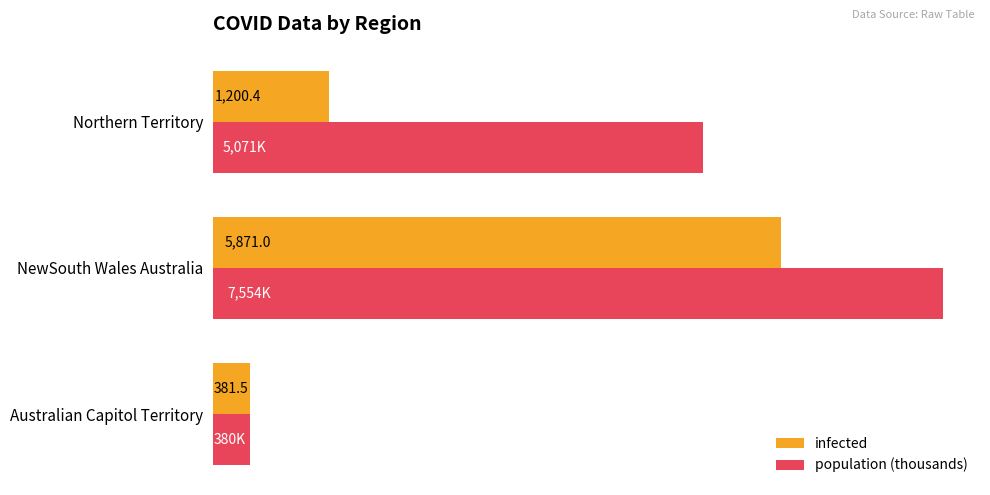

Where is infected nearest to the value 3126?

Northern Territory